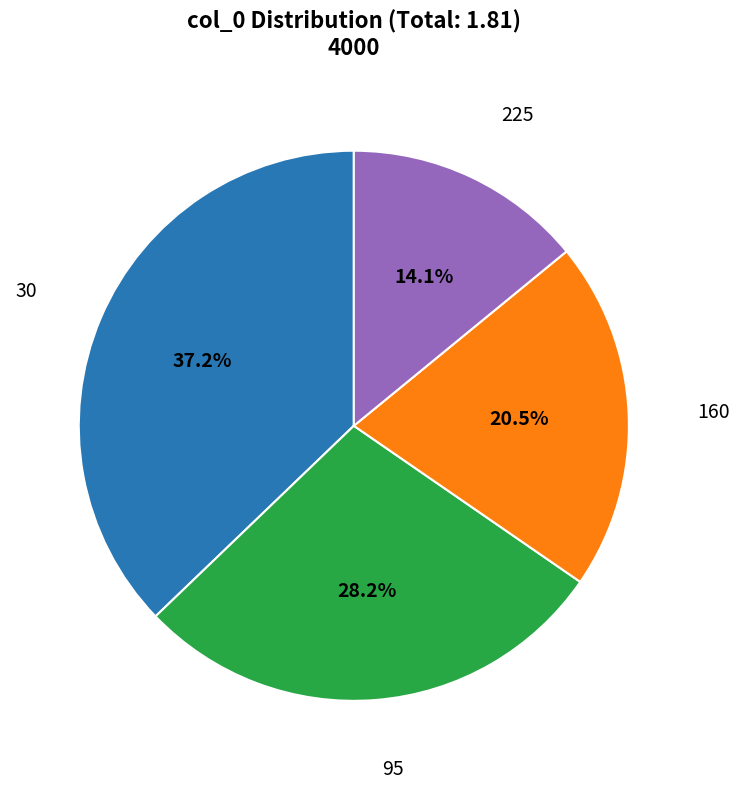

Does any single category account for the majority?

No